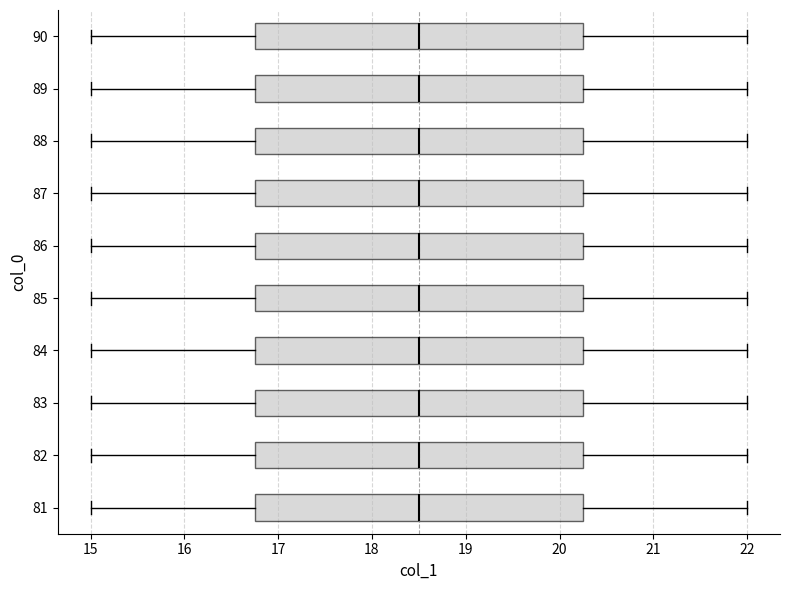

Reading bottom to top, read every box against the x-axis: the position of its median line, the range the box covers, and the ends of its whiskers. The values are not printed on the chart, so give them approximately, as read against the axis.

81: median 18.5, box 16.8 to 20.3, whiskers 15.0 to 22.0
82: median 18.5, box 16.8 to 20.3, whiskers 15.0 to 22.0
83: median 18.5, box 16.8 to 20.3, whiskers 15.0 to 22.0
84: median 18.5, box 16.8 to 20.3, whiskers 15.0 to 22.0
85: median 18.5, box 16.8 to 20.3, whiskers 15.0 to 22.0
86: median 18.5, box 16.8 to 20.3, whiskers 15.0 to 22.0
87: median 18.5, box 16.8 to 20.3, whiskers 15.0 to 22.0
88: median 18.5, box 16.8 to 20.3, whiskers 15.0 to 22.0
89: median 18.5, box 16.8 to 20.3, whiskers 15.0 to 22.0
90: median 18.5, box 16.8 to 20.3, whiskers 15.0 to 22.0